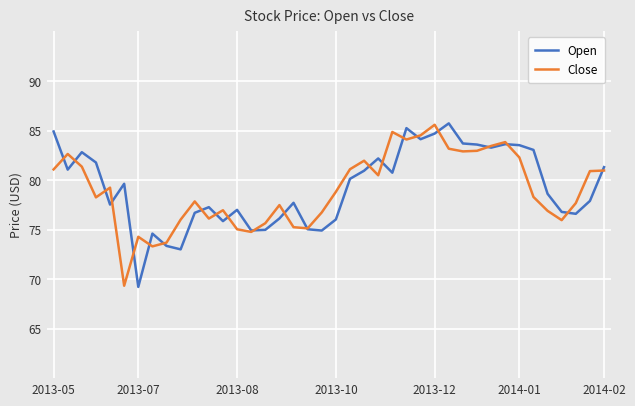

What is the smallest value displayed?

69.2